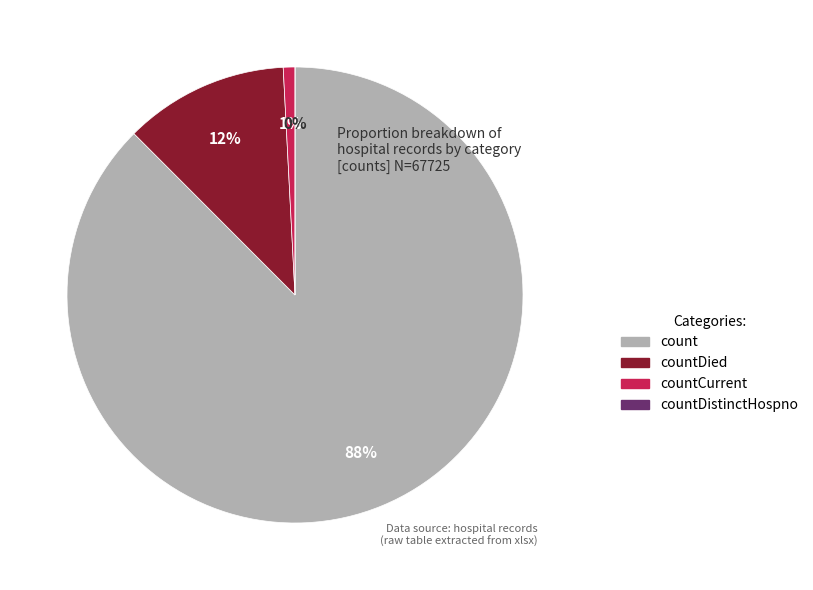

What portion of the pie excludes count?

12.5%